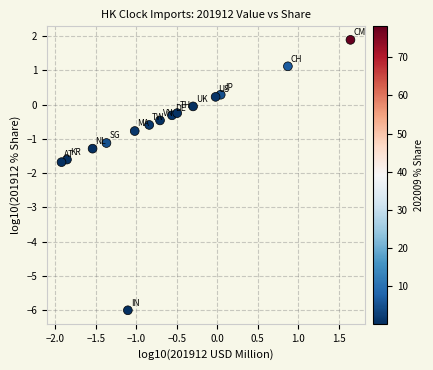

What is the range of X values (max minus min)?

3.6